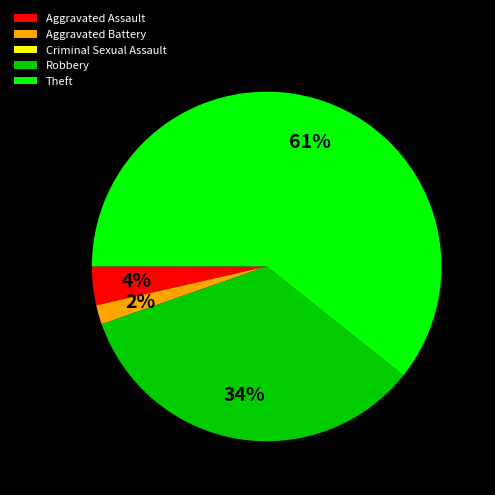

Is the sum of Aggravated Assault and Theft greater than half?

Yes